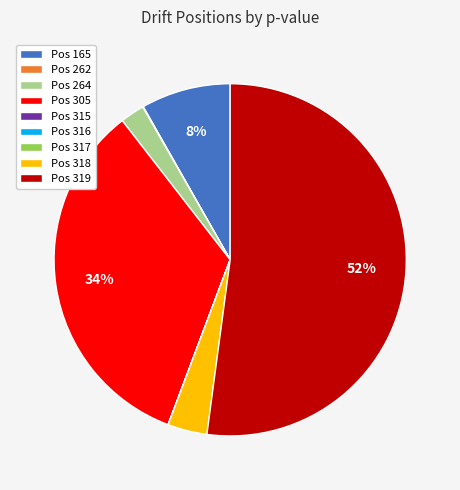

To the nearest percent, what percentage of the pie is Pos 305?

34%